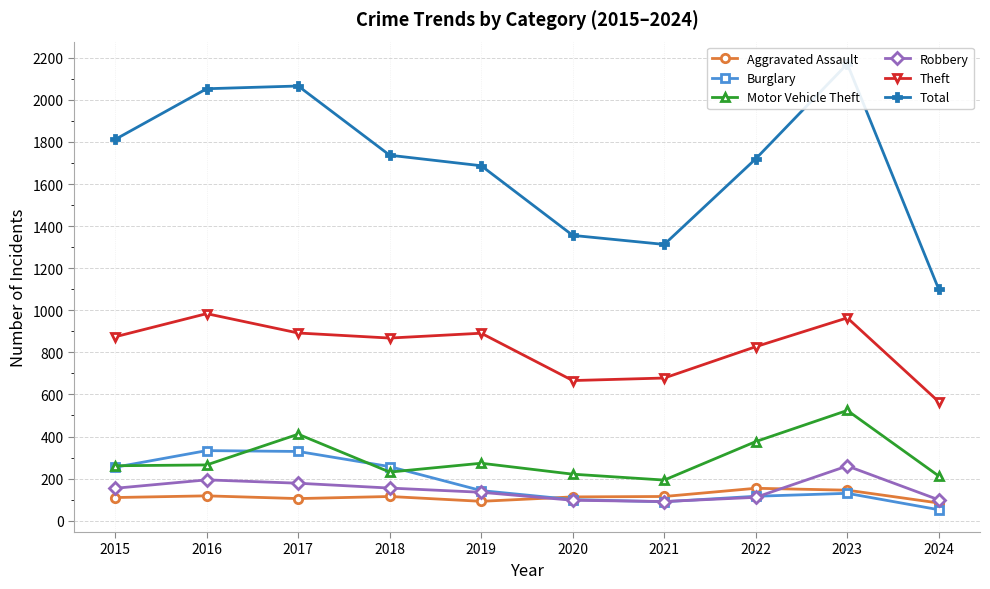

The value of Aggravated Assault at 2021 is 59. True or false?

False